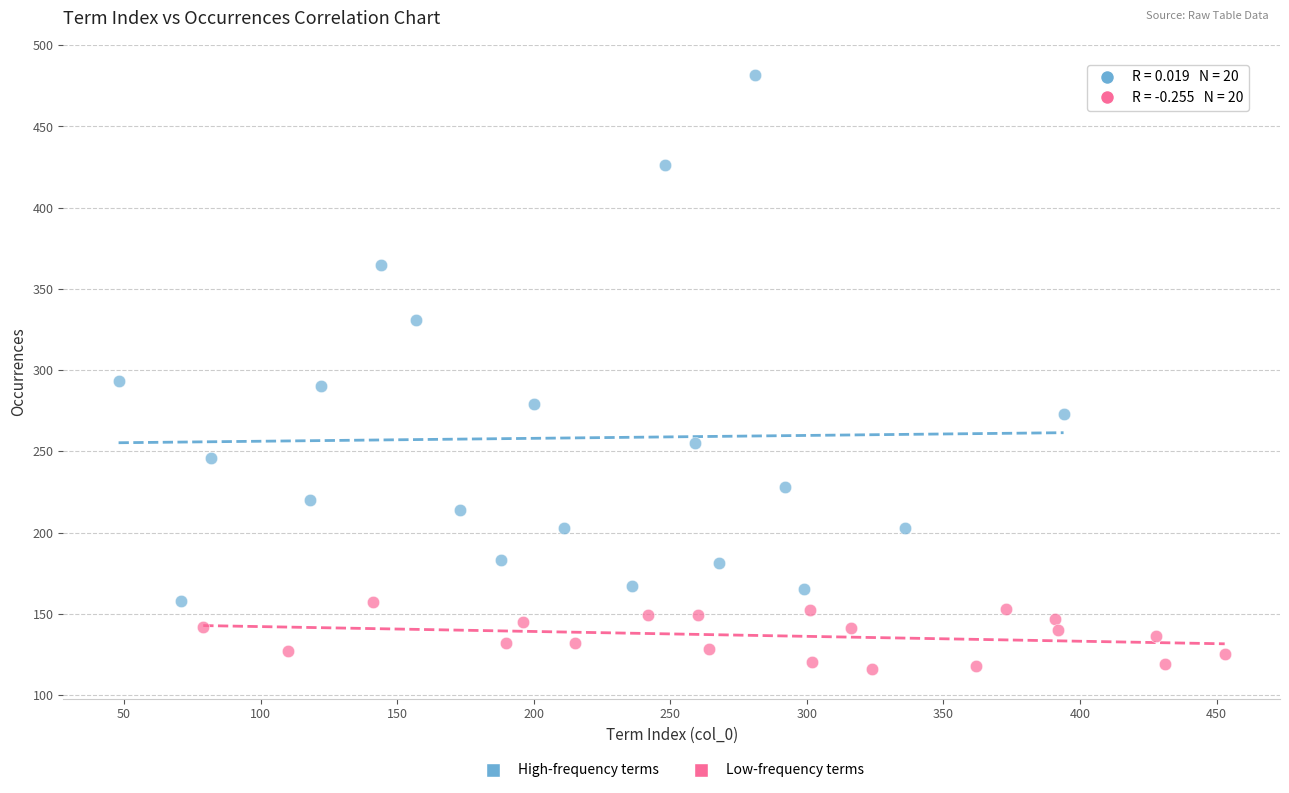

Which series contains the lowest Y value?

Low-frequency terms